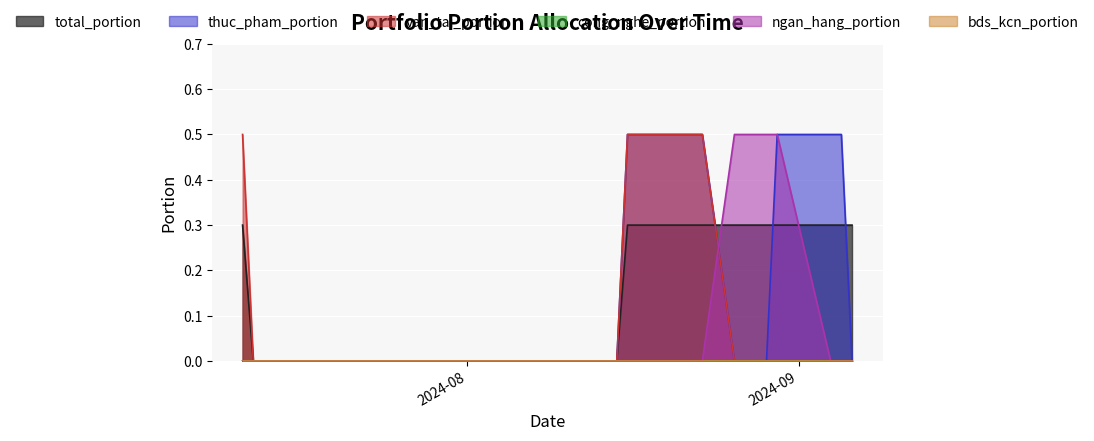

True or false: total_portion has more than 0 interior local peaks.

False